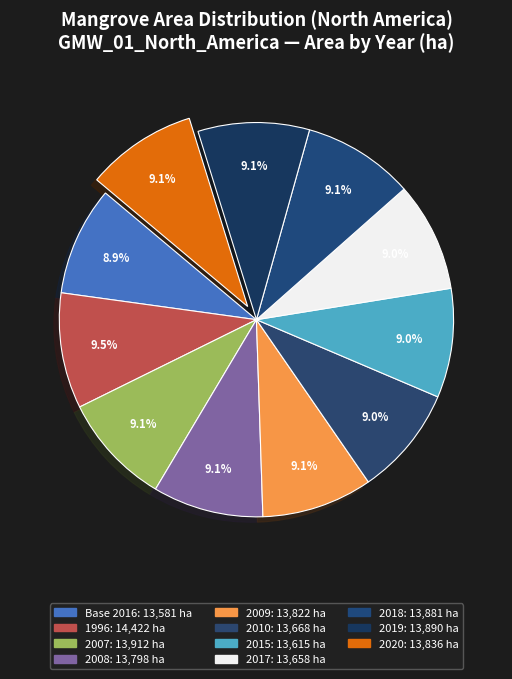

Count the number of slices in the pie.

11